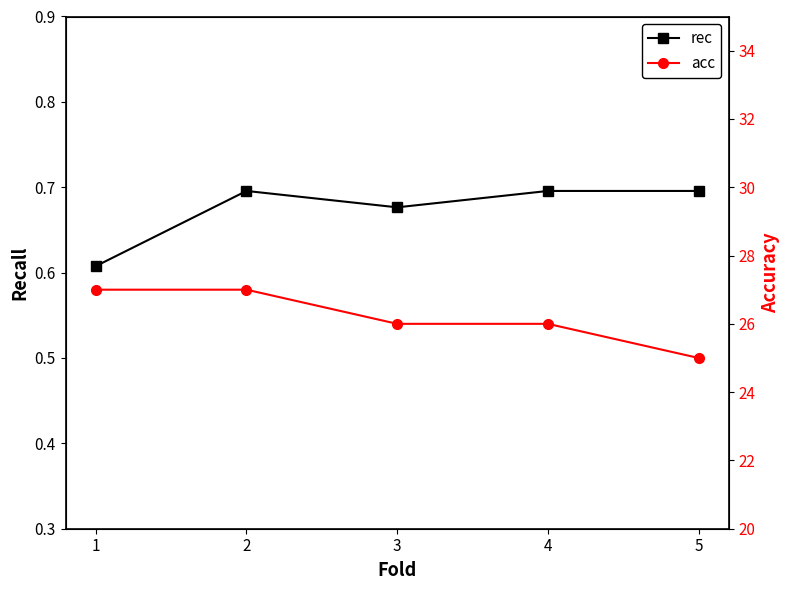

Reading left to right, what are all the values shown in this chart?

rec: 0.6	0.7	0.7	0.7	0.7
acc: 27.0	27.0	26.0	26.0	25.0